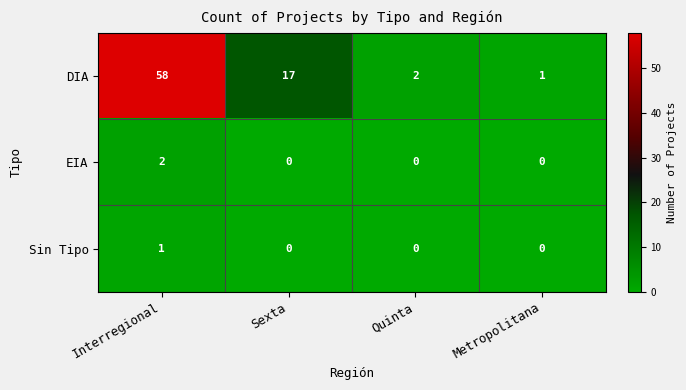

True or false: DIA has a value of 0 at Metropolitana.

False